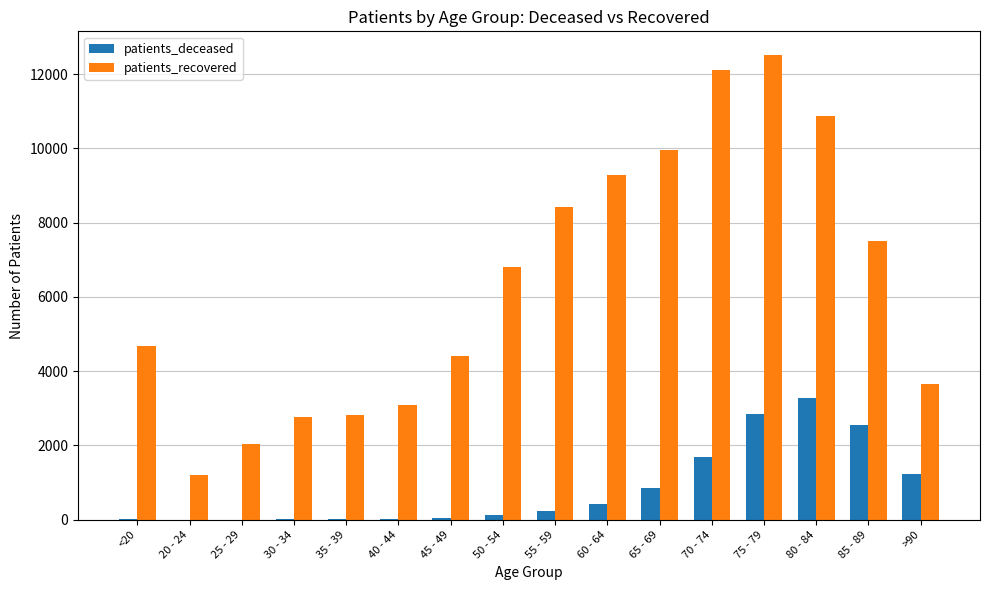

How many groups of bars are there?

16